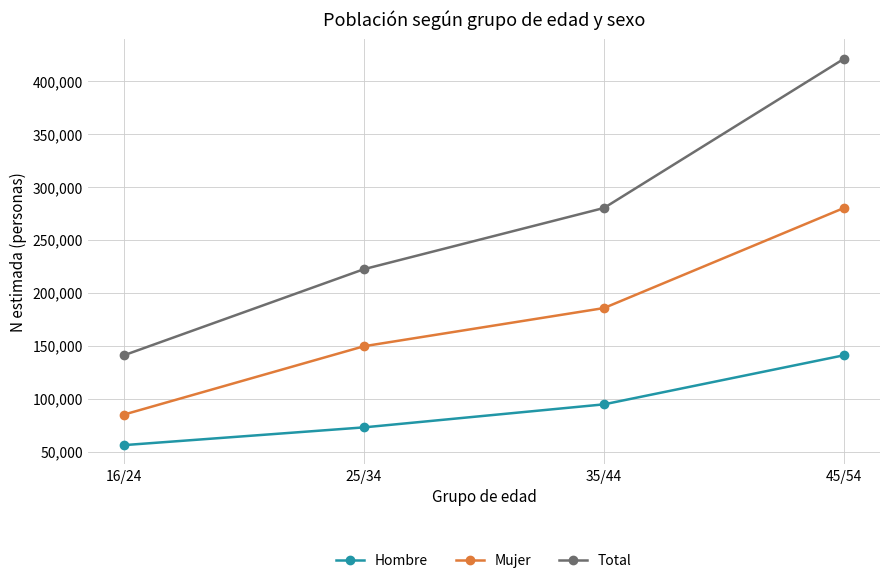

True or false: Mujer has a value of 280246 at 45/54.

True